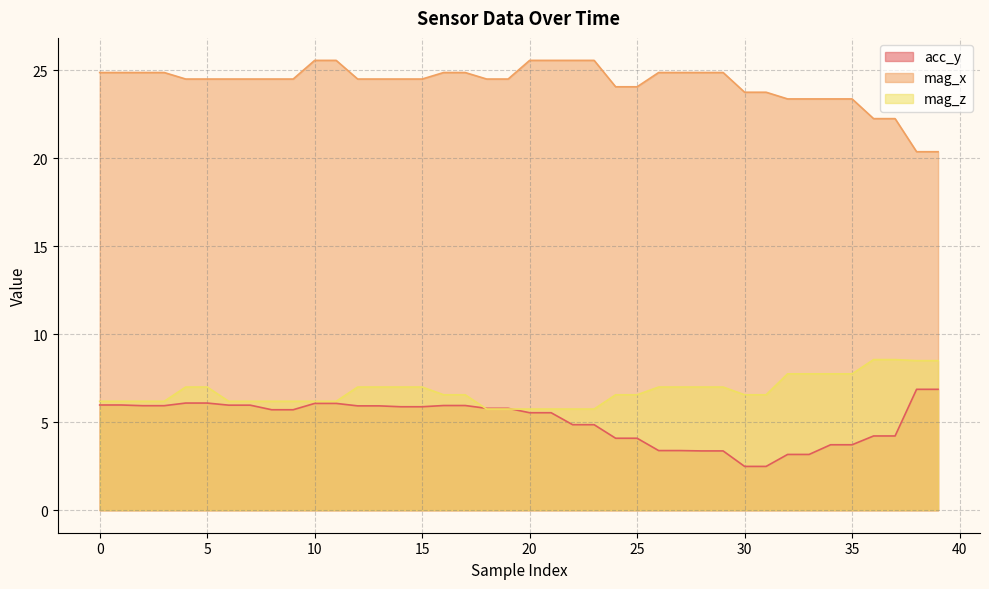

True or false: mag_x has a value of 35.9 at 29.

False